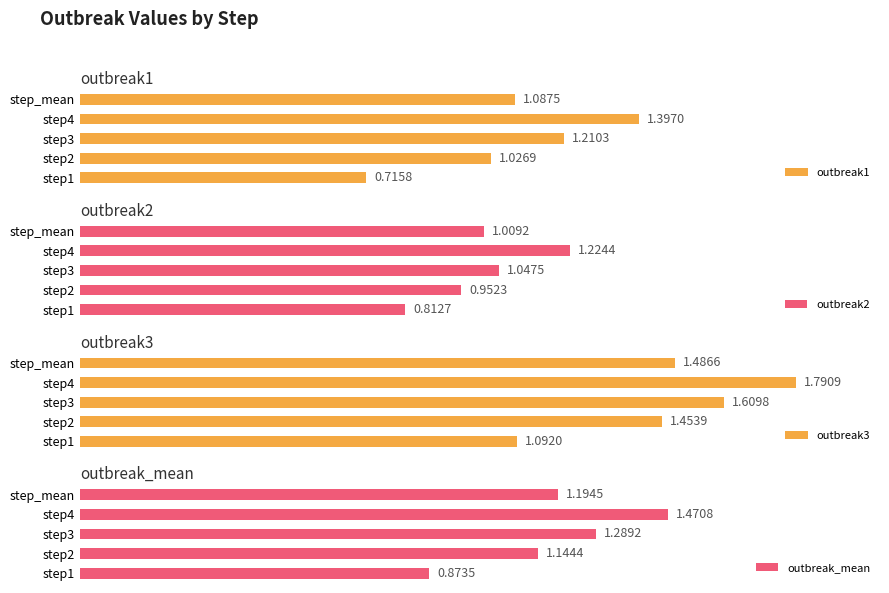

How many data points in outbreak_mean are less than 1?

1